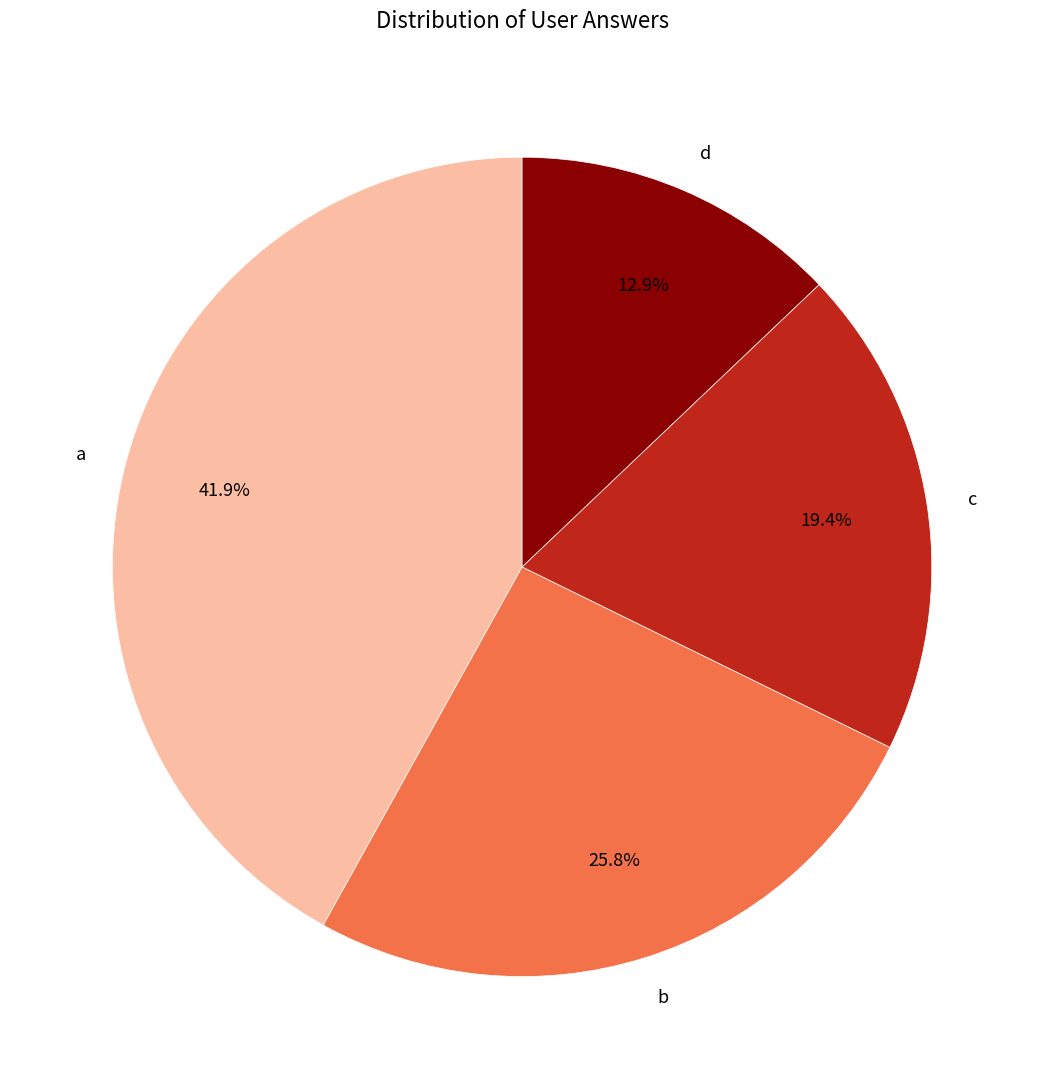

Which slice is the smallest?

d